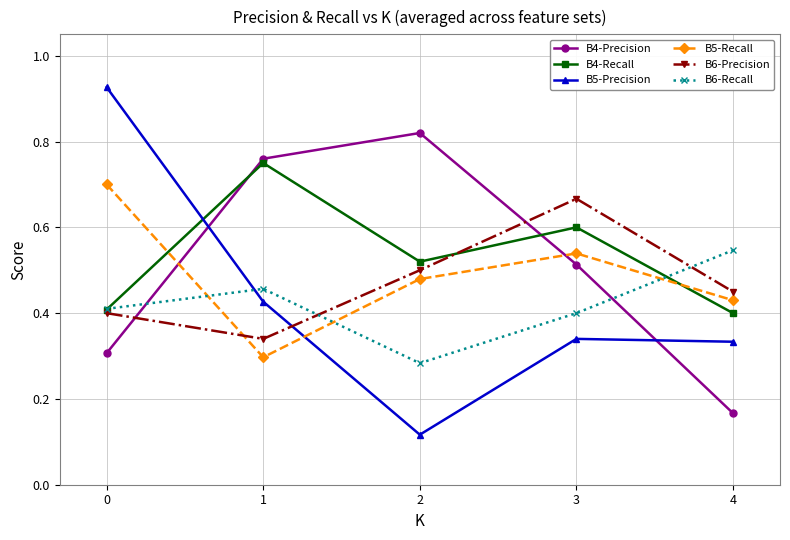

The B5-Recall series shows 0.2 at 4. True or false?

False